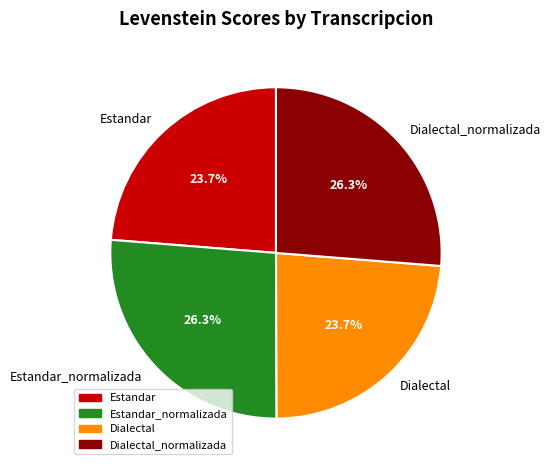

Is there a majority slice in this chart?

No